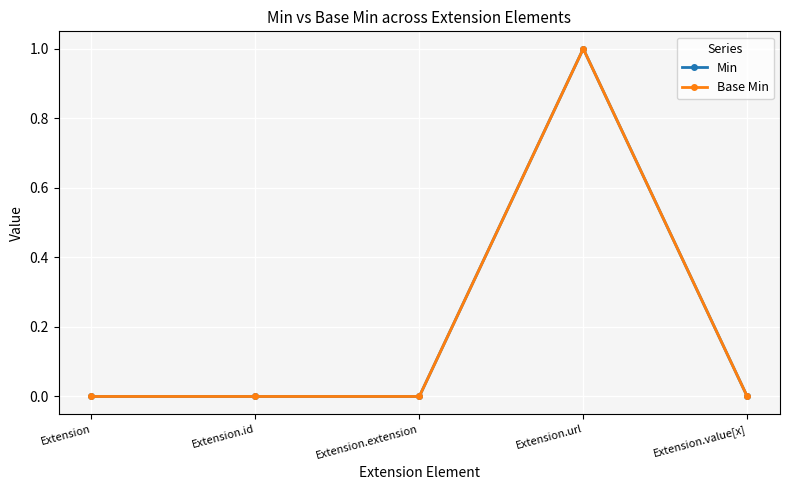

How many Min values are between 0 and 1?

5